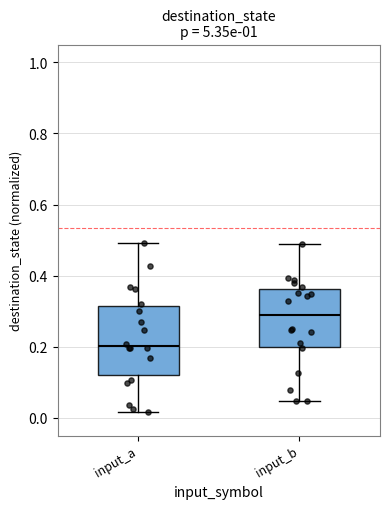

Which box's median line is the highest?

input_b